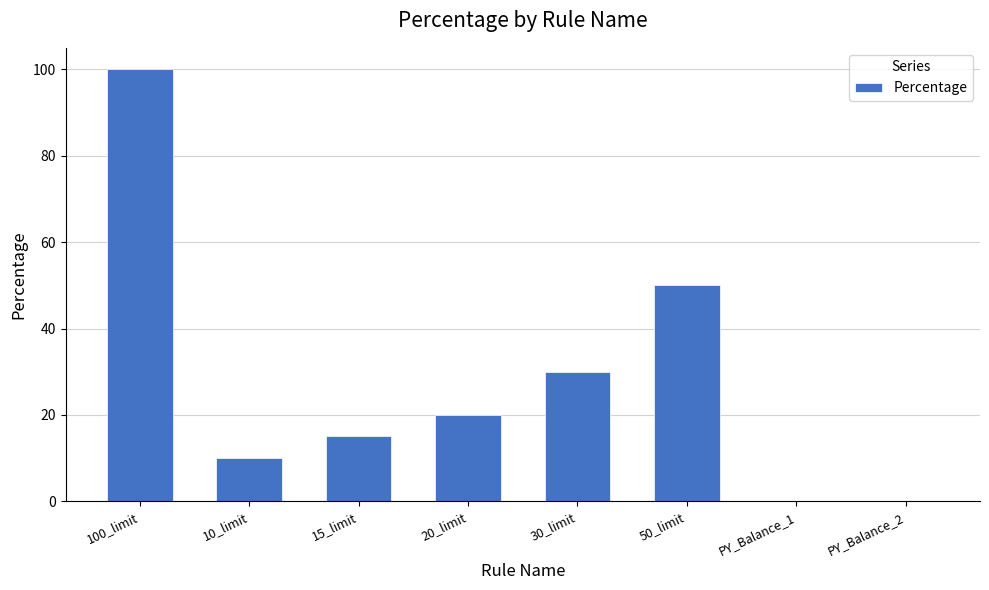

Are the bars horizontal?

No